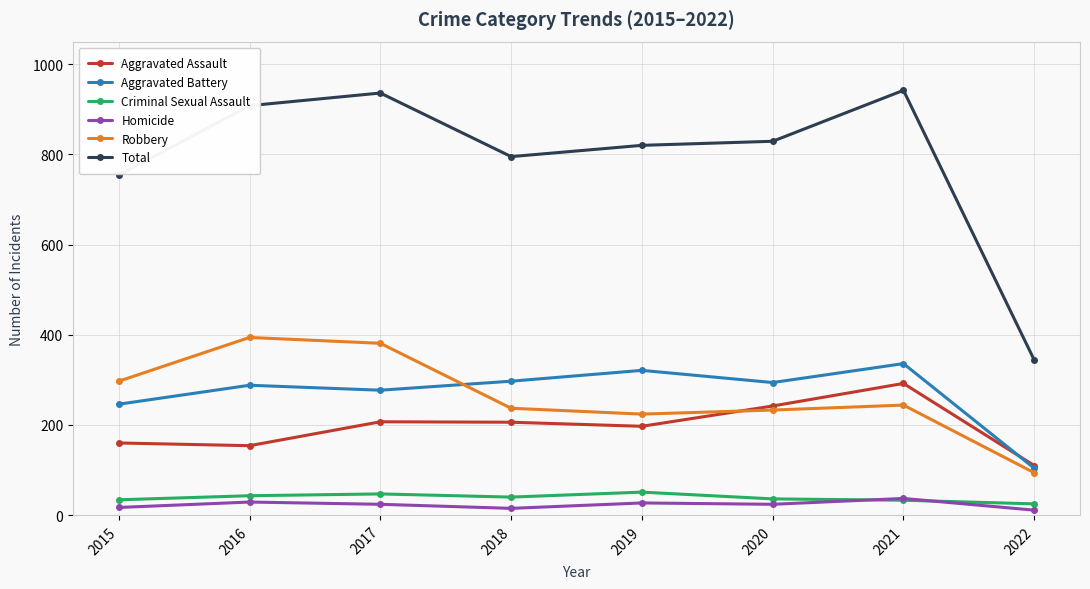

True or false: Aggravated Battery and Total cross at least once.

False